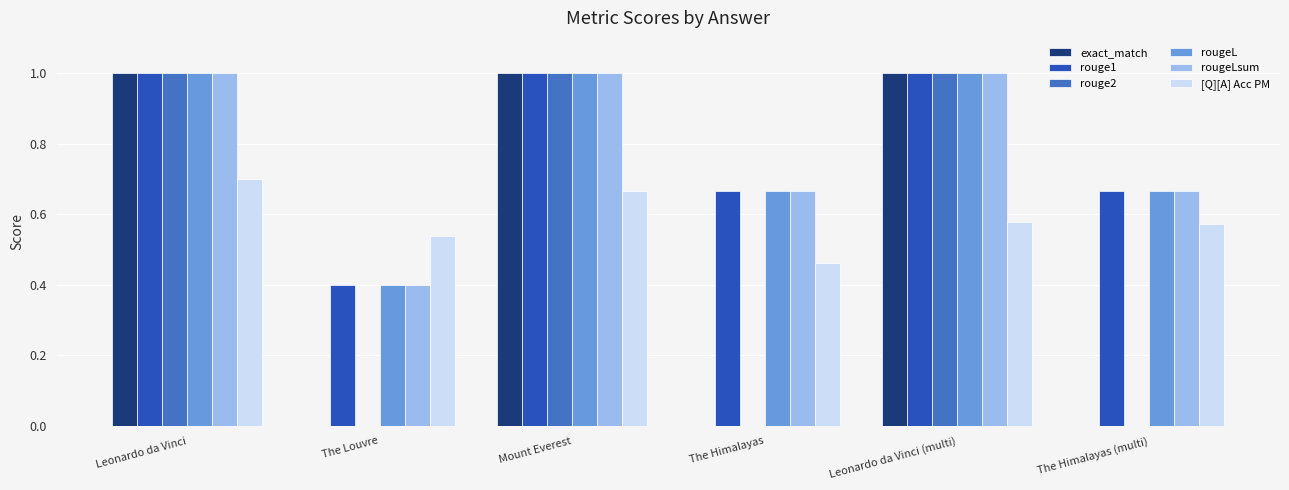

How many series are shown in this chart?

6